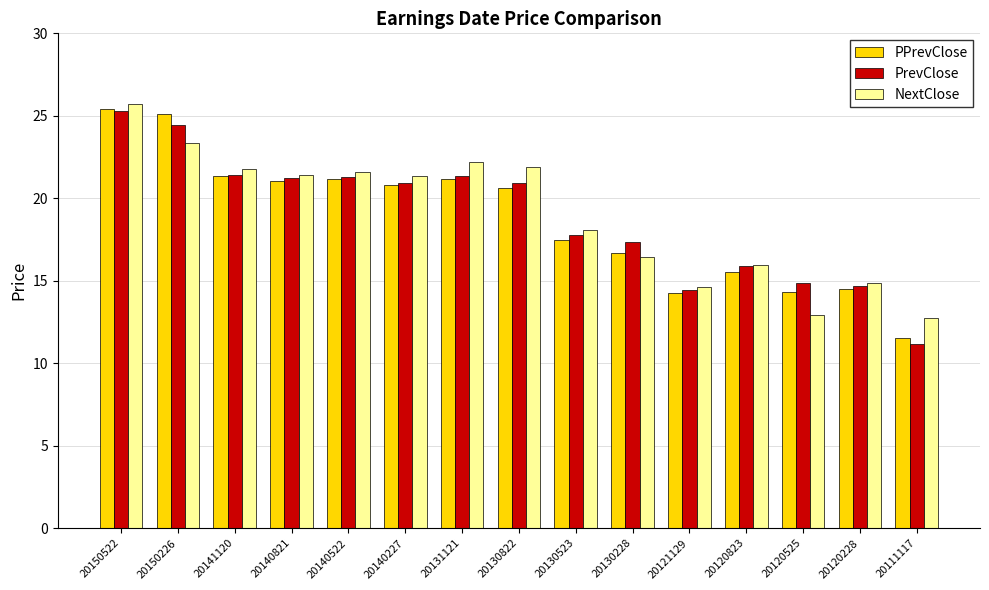

Is the value of PrevClose at 20140522 greater than the value of PPrevClose at 20150226?

No